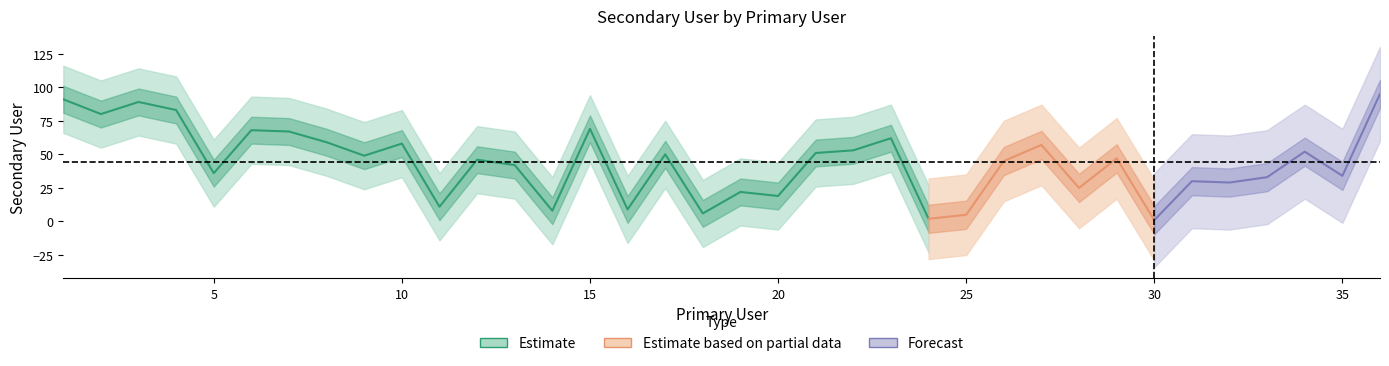

What is the value of the 34th point from the left?

52